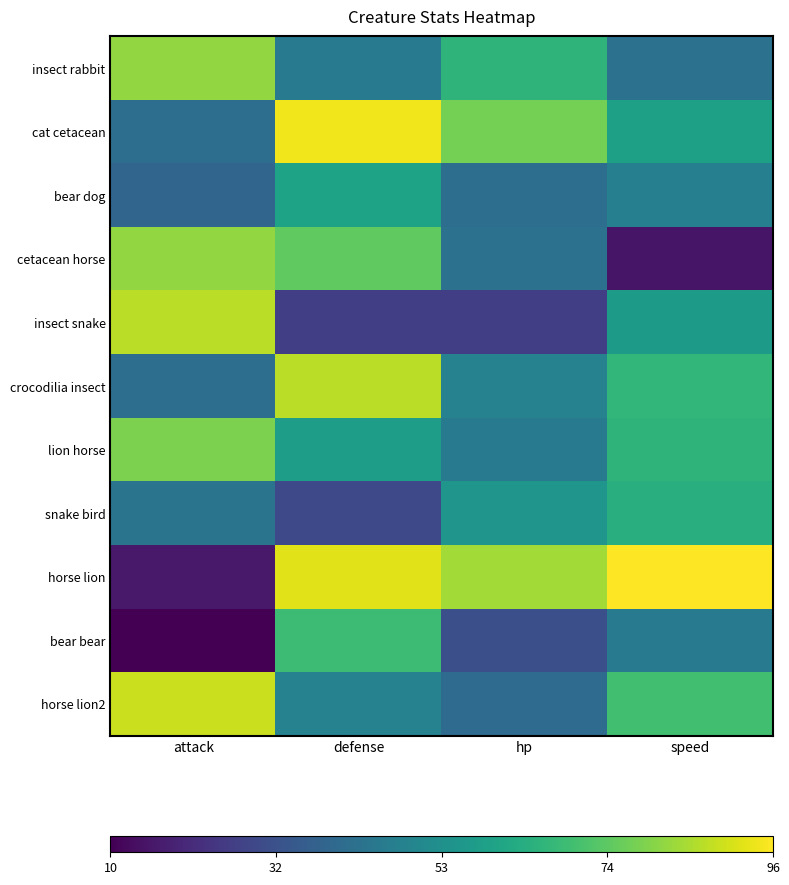

Which series has the widest spread of values?

horse lion